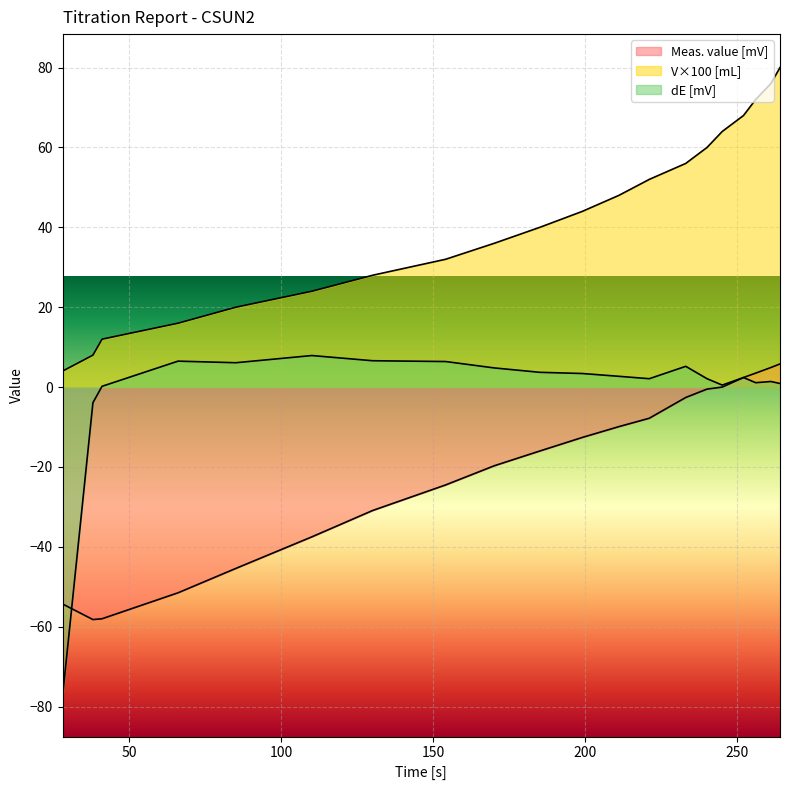

Between 261 and 85, which is larger?

261